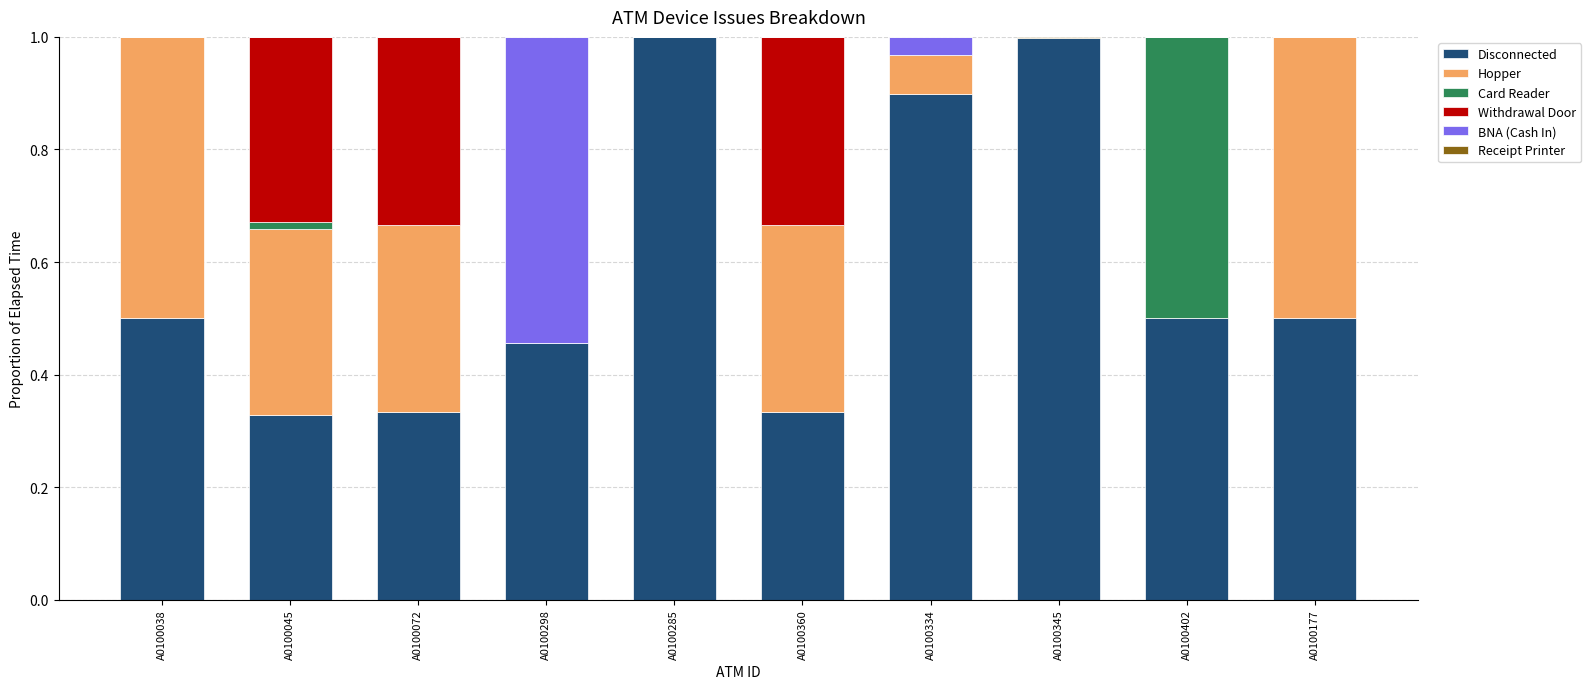

How many distinct data groups are displayed?

6